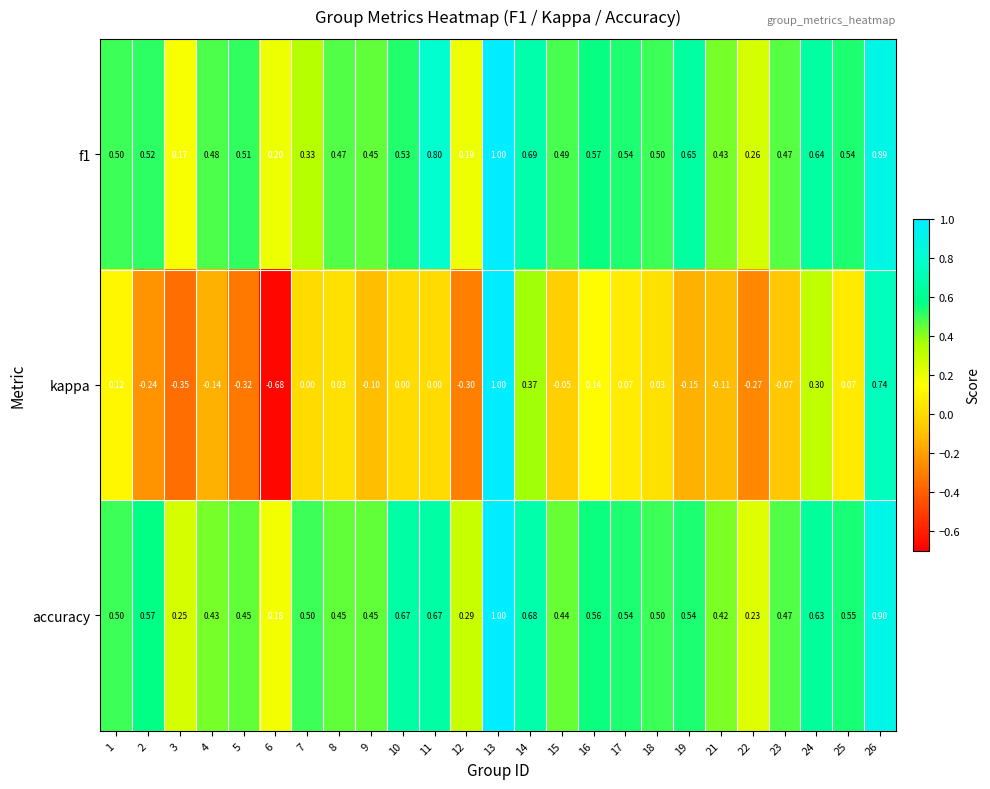

Which series has the largest total across all categories?

accuracy